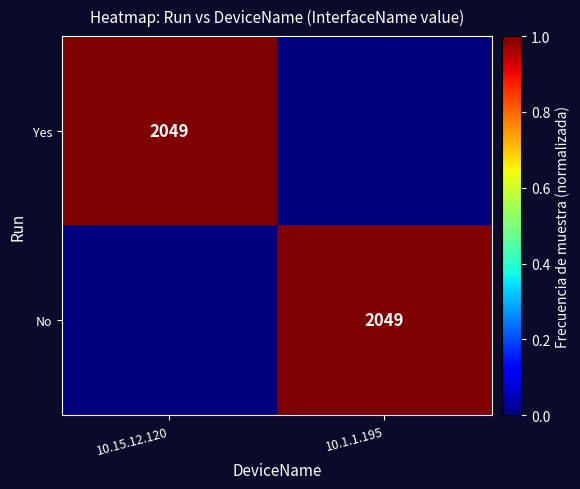

The Yes series shows 2900 at 10.15.12.120. True or false?

False